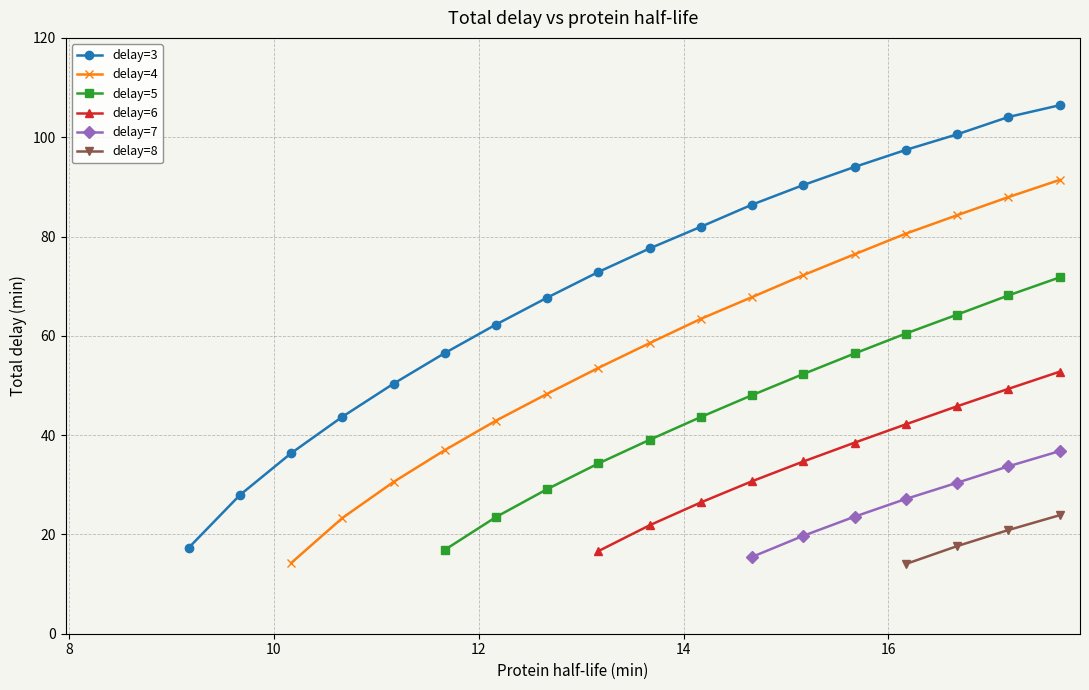

What is the value of the delay=3 point at the 10th from the left?

77.6